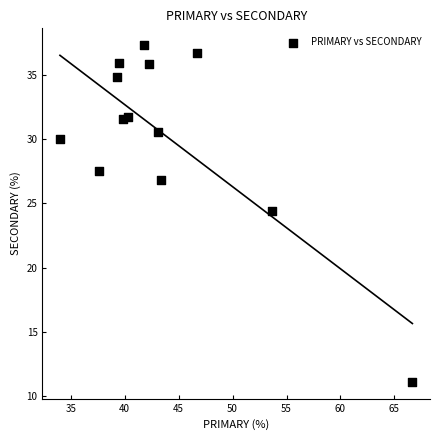

What is the range of Y values (max minus min)?

26.2